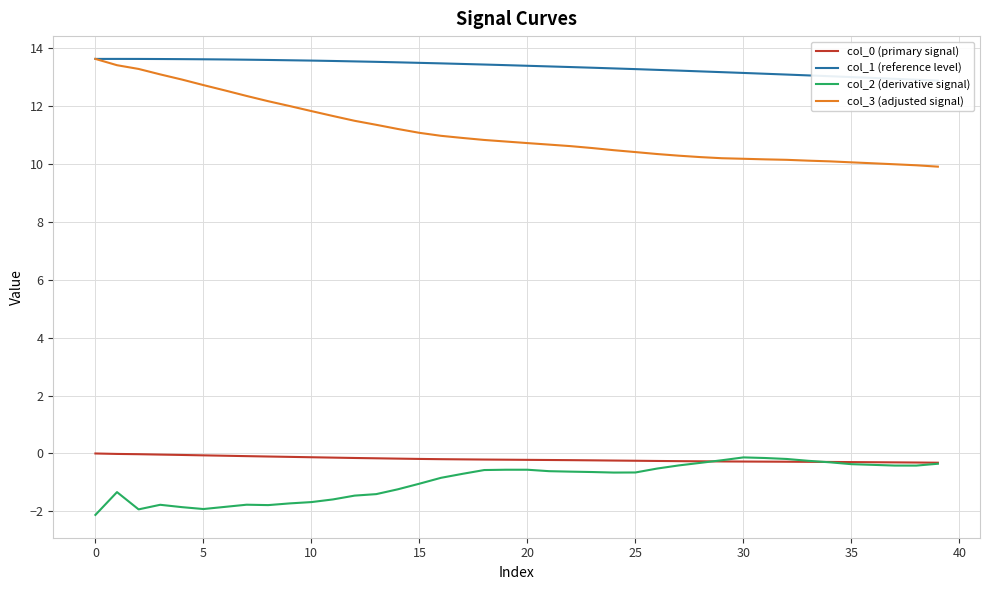

Which series has the widest spread of values?

col_3 (adjusted signal)